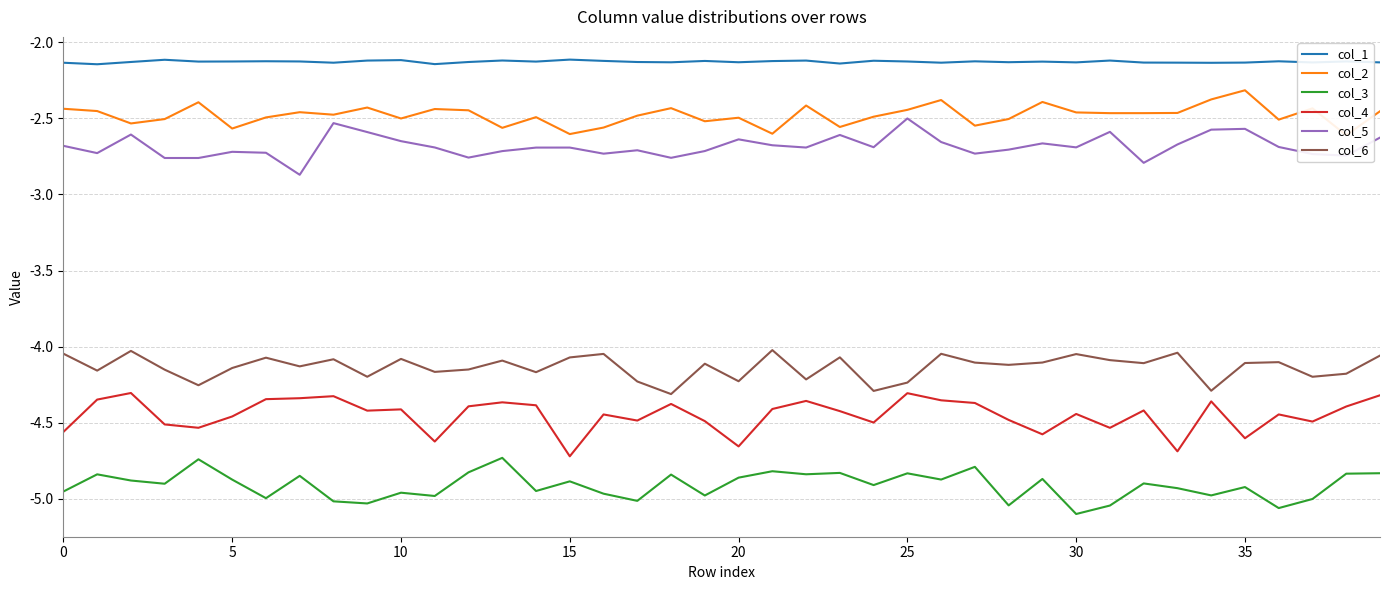

At 23, list the series in order from largest to smallest.

col_1, col_2, col_5, col_6, col_4, col_3